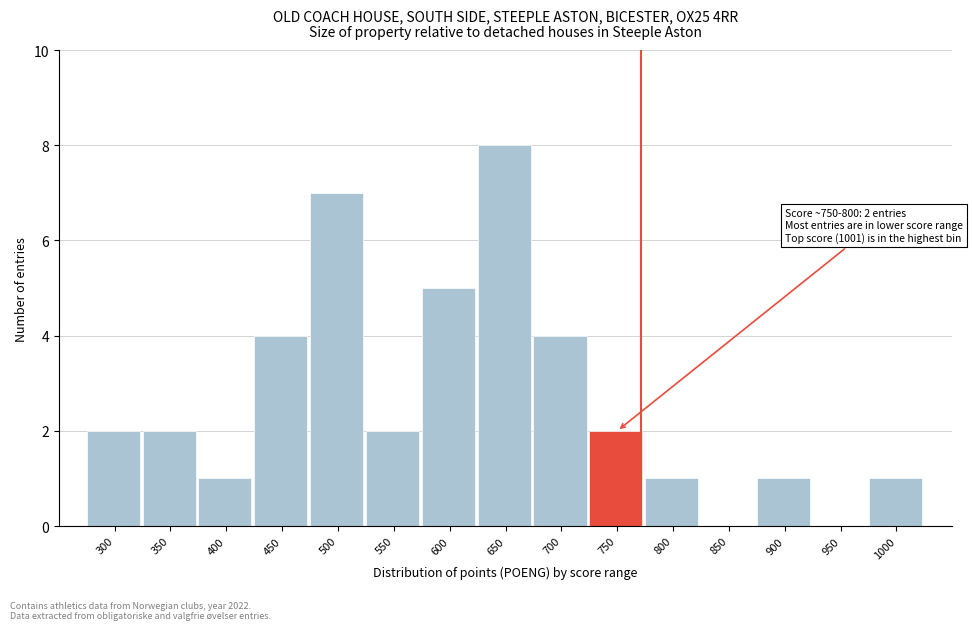

Reading right to left, what are all the values shown in this chart?

1000=1	950=0	900=1	850=0	800=1	750=2	700=4	650=8	600=5	550=2	500=7	450=4	400=1	350=2	300=2